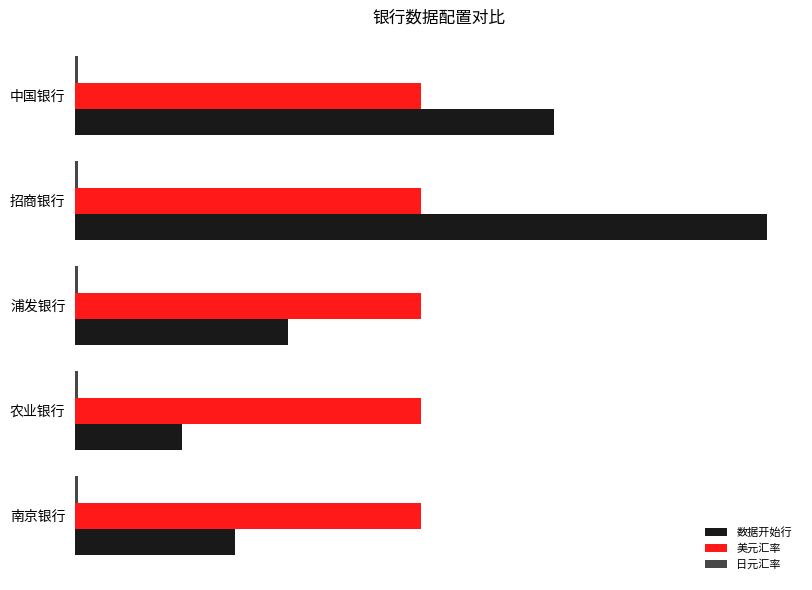

At which category does the chart reach its peak across all series?

招商银行